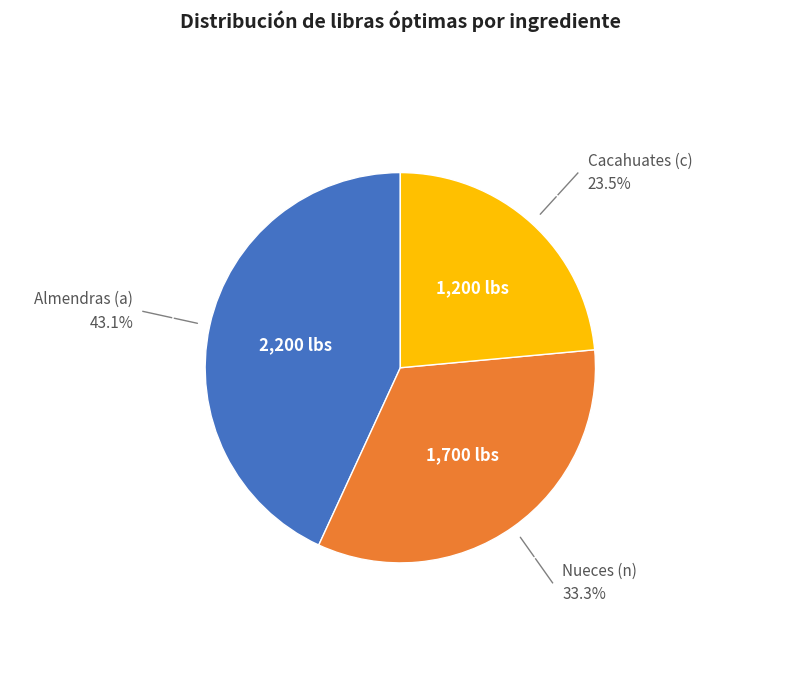

Is there any slice that represents more than half of the pie?

No